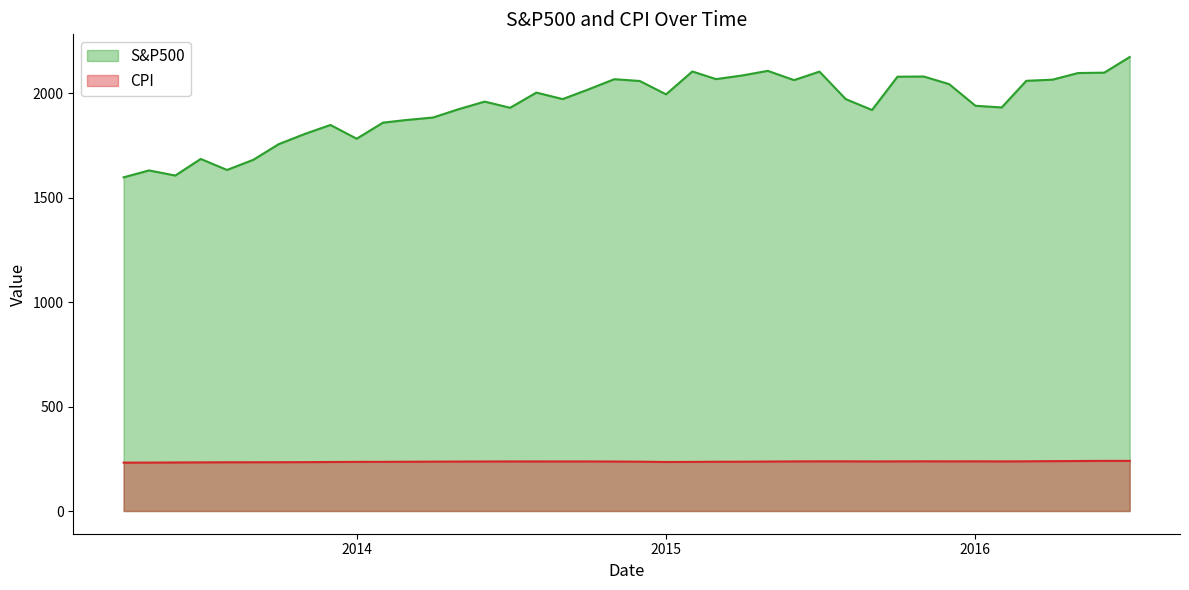

At which label is S&P500 closest to 1885?

2014-04-01